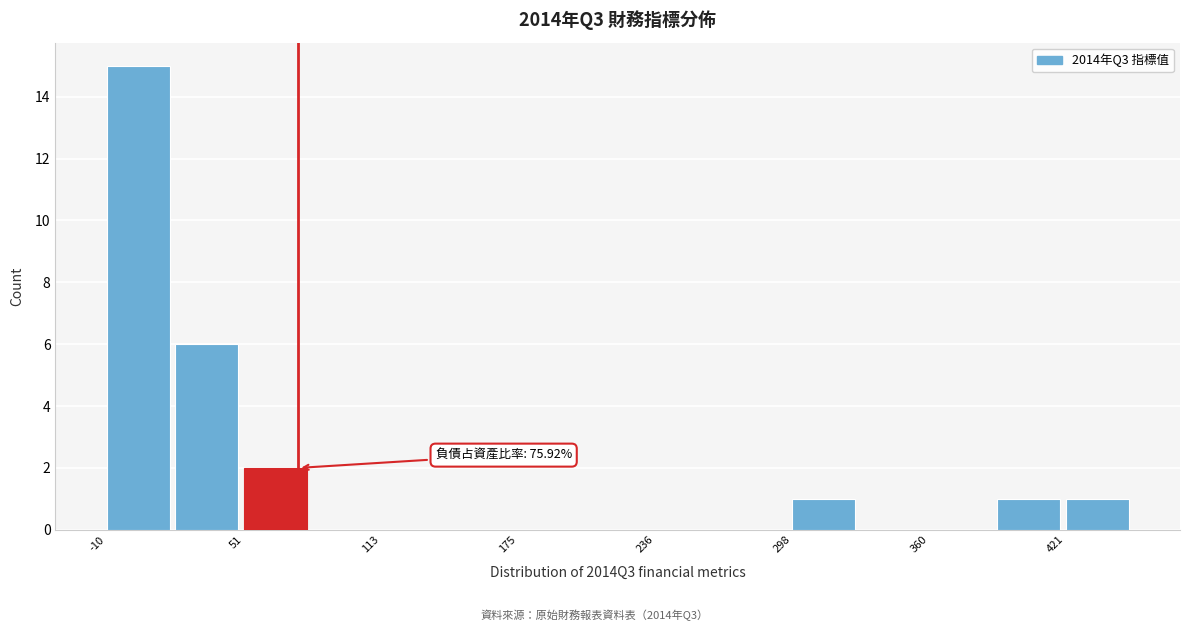

Read against the x-axis, roughly where is the centre of the tallest bar?

0